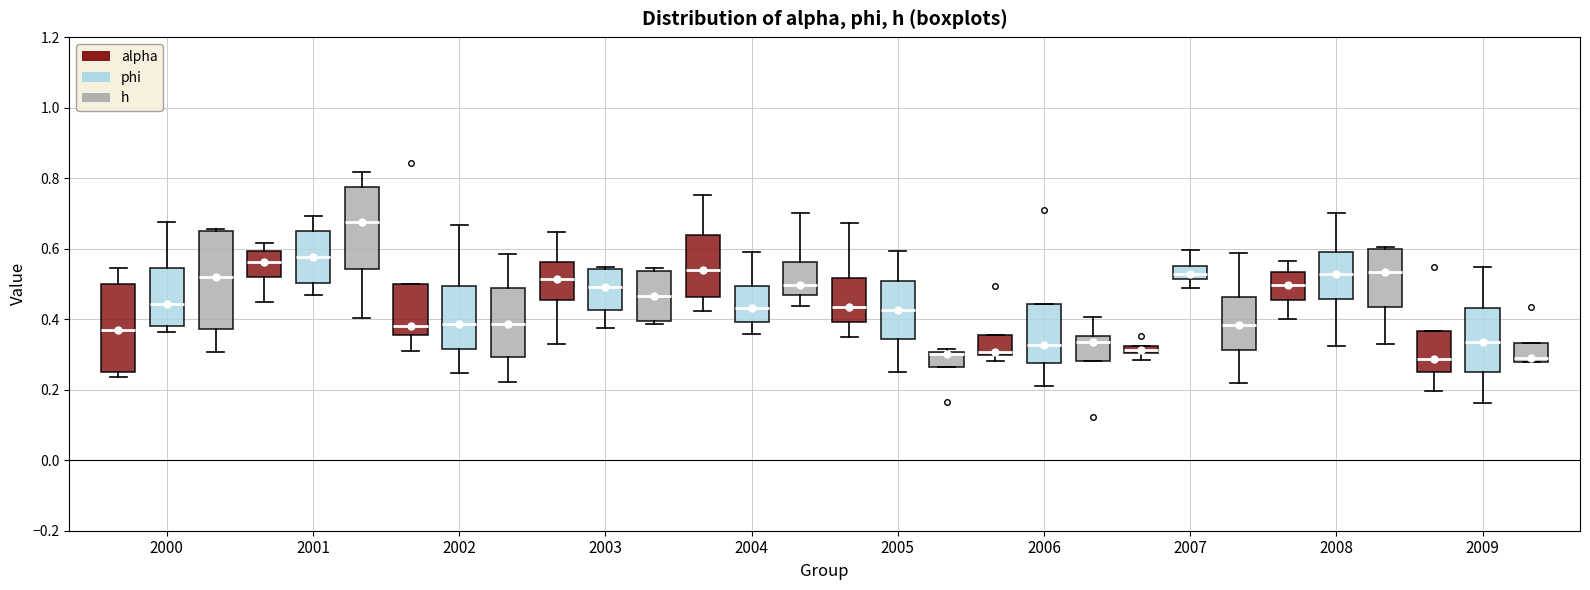

Where is the lower edge of the box for 2006 (alpha) on the y-axis? The values are not printed on the chart, so give them approximately, as read against the axis.

0.30